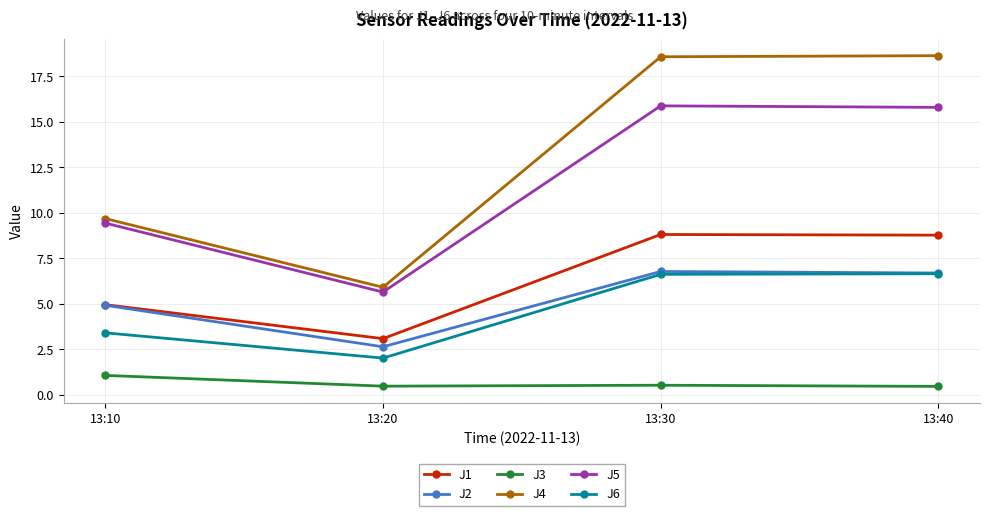

Which series has the largest range (max minus min)?

J4